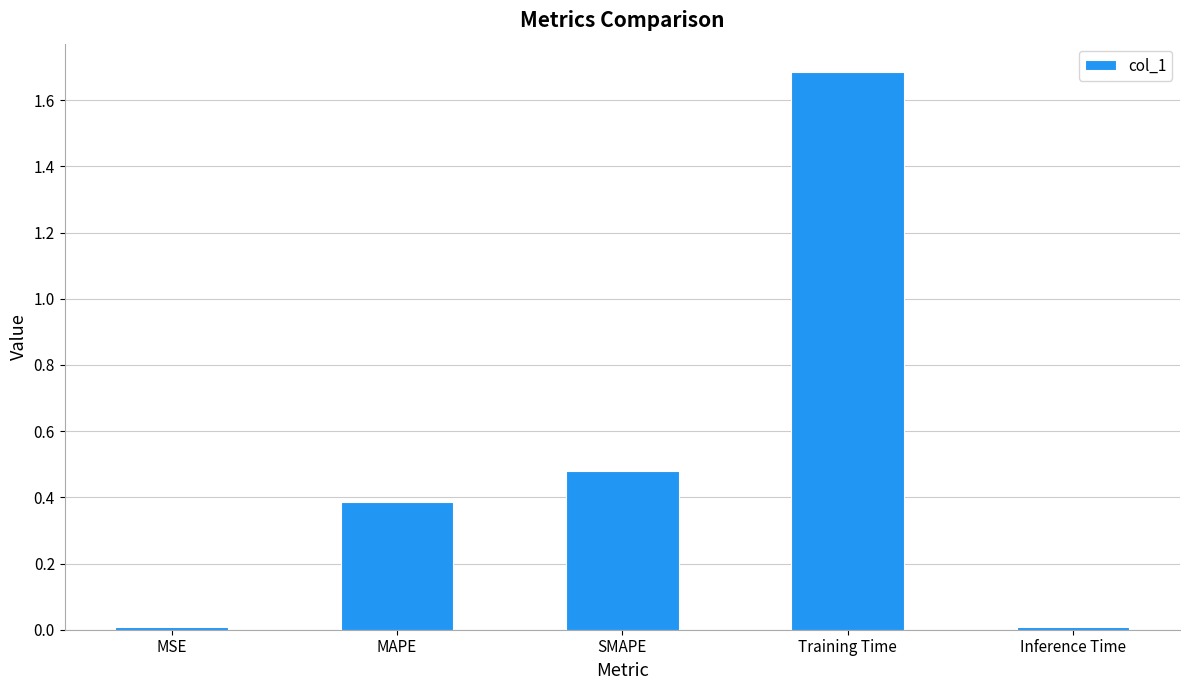

What is the sum of all values?

2.6